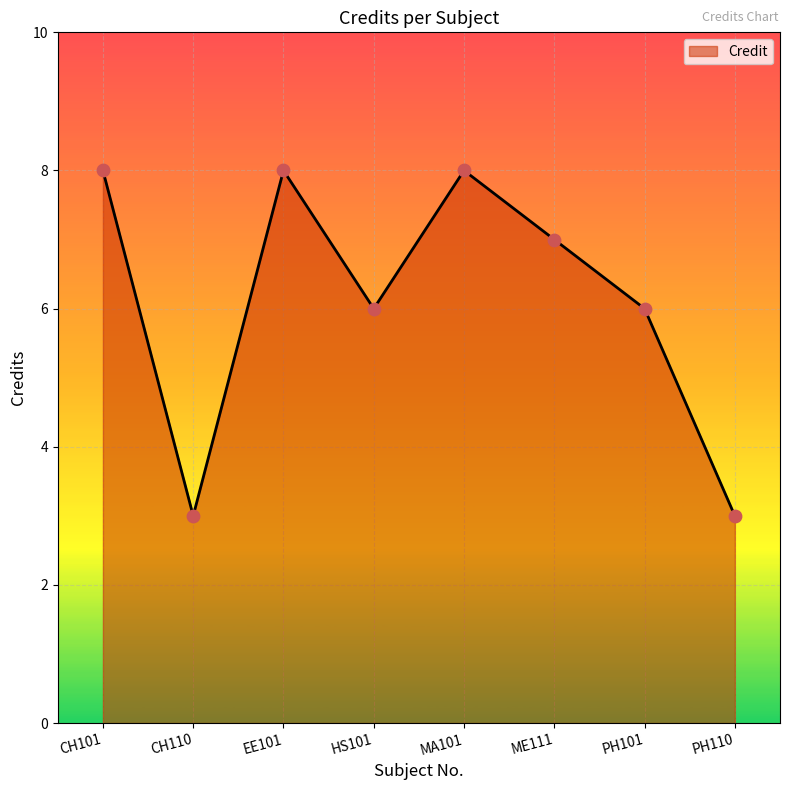

Approximately how many times larger is the value at CH110 compared to HS101?

0.5